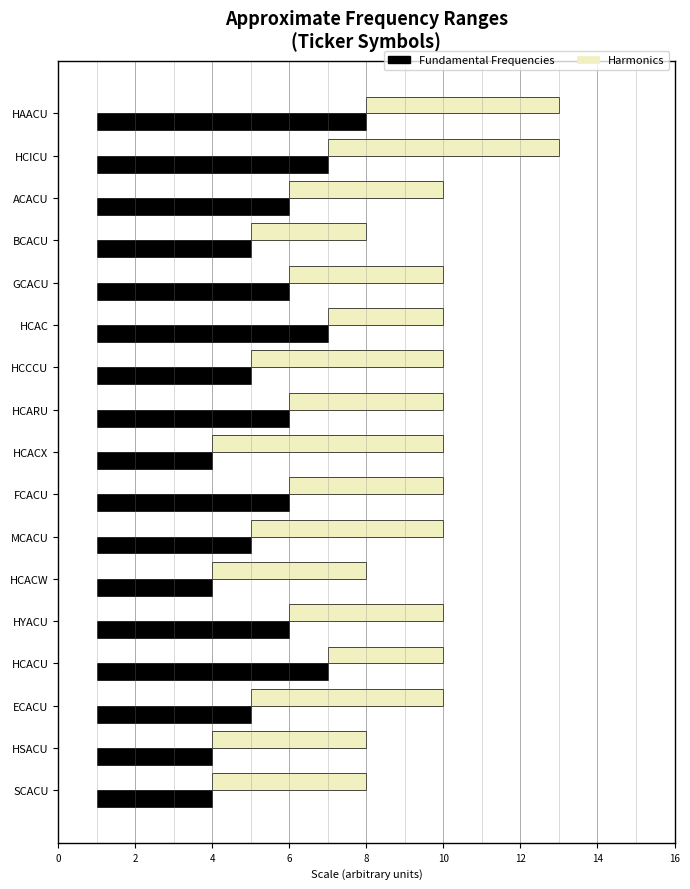

What is the spread (max minus min) of values at ACACU?

1